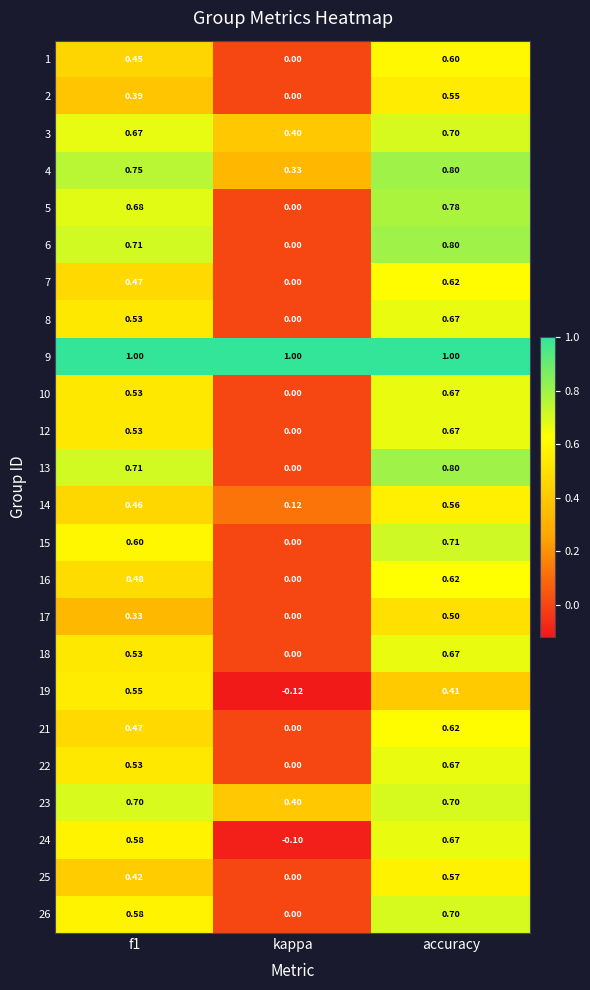

Which category has the highest value in the 4 series?

accuracy